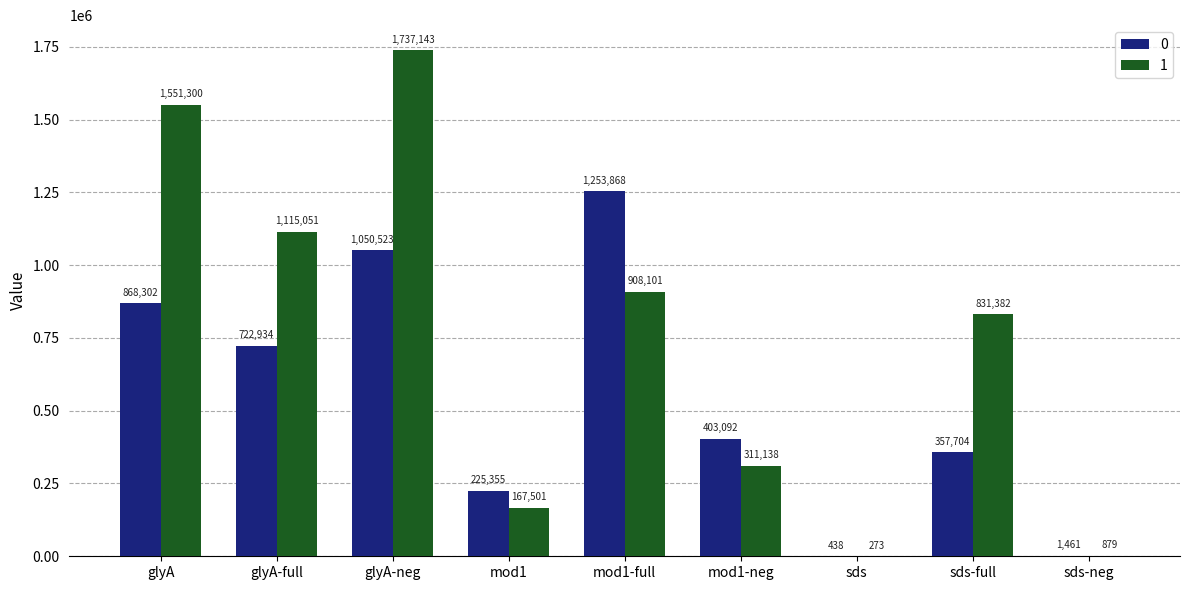

Between glyA-neg and sds-full, which series saw the biggest shift?

1